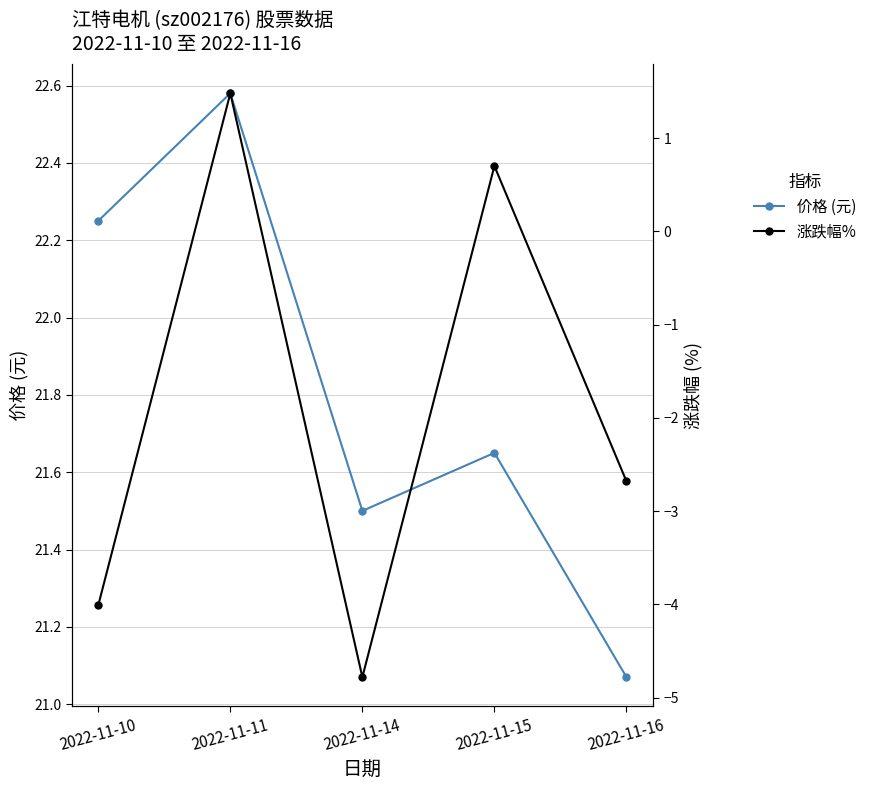

Reading left to right, what are all the values shown in this chart?

价格 (元): 2022-11-10=22.2	2022-11-11=22.6	2022-11-14=21.5	2022-11-15=21.6	2022-11-16=21.1
涨跌幅%: 2022-11-10=-4.0	2022-11-11=1.5	2022-11-14=-4.8	2022-11-15=0.7	2022-11-16=-2.7